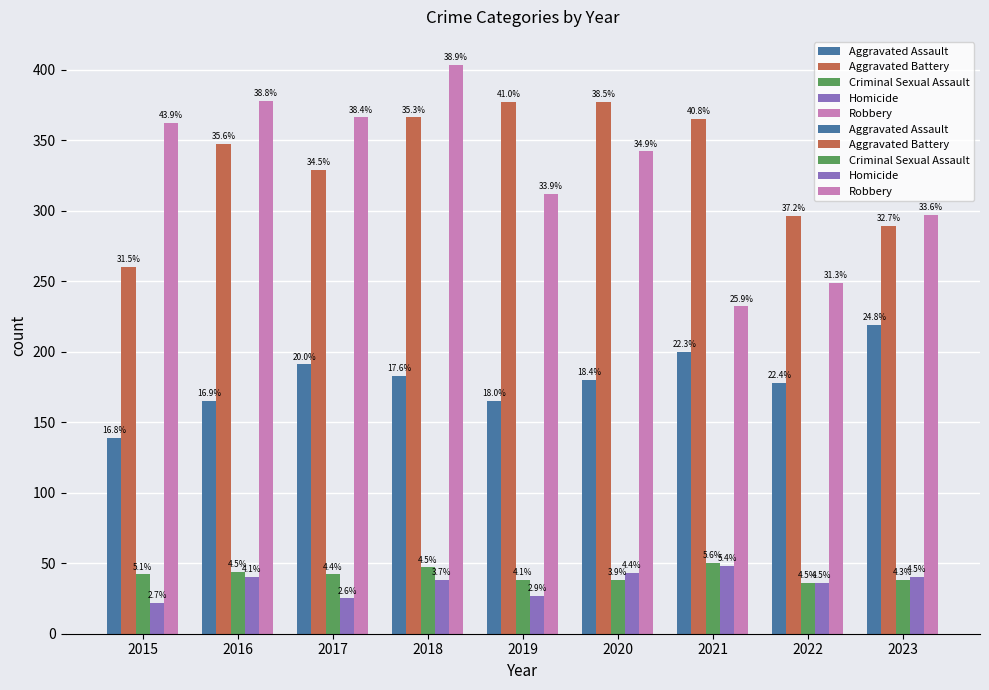

Which category has the highest value in the Aggravated Battery series?

2019